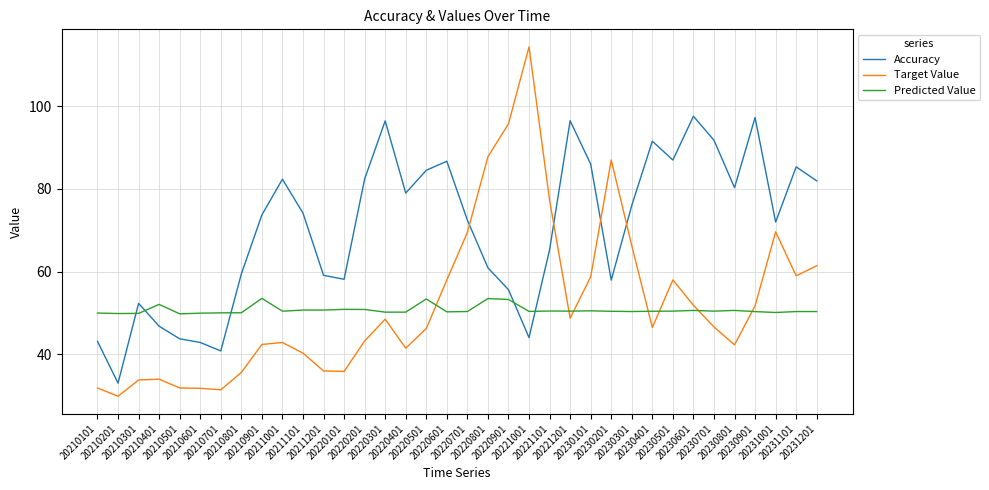

Is the value of Predicted Value at 20210401 greater than the value of Accuracy at 20221001?

Yes